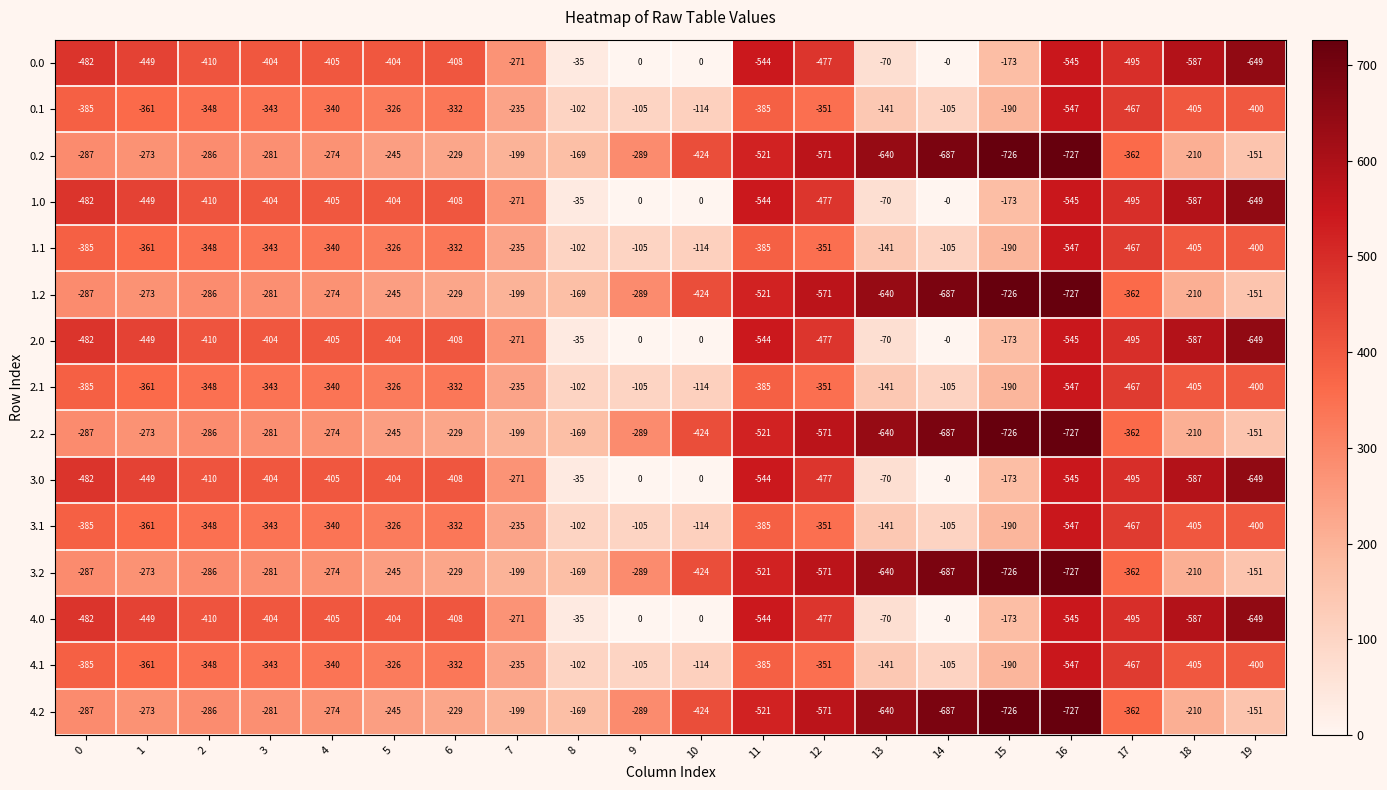

What is the difference between the maximum and minimum values in the 2.1 series?

445